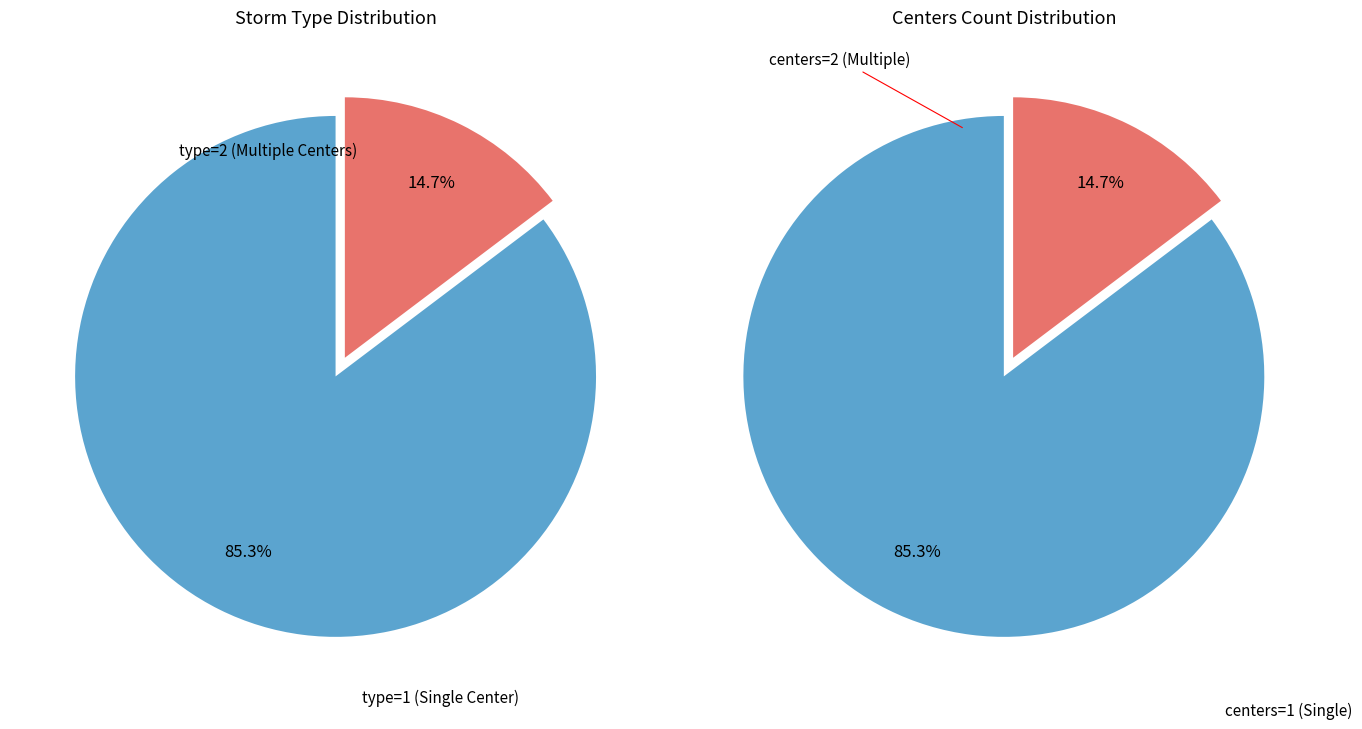

Rank the categories by type_counts value from lowest to highest.

0, 1